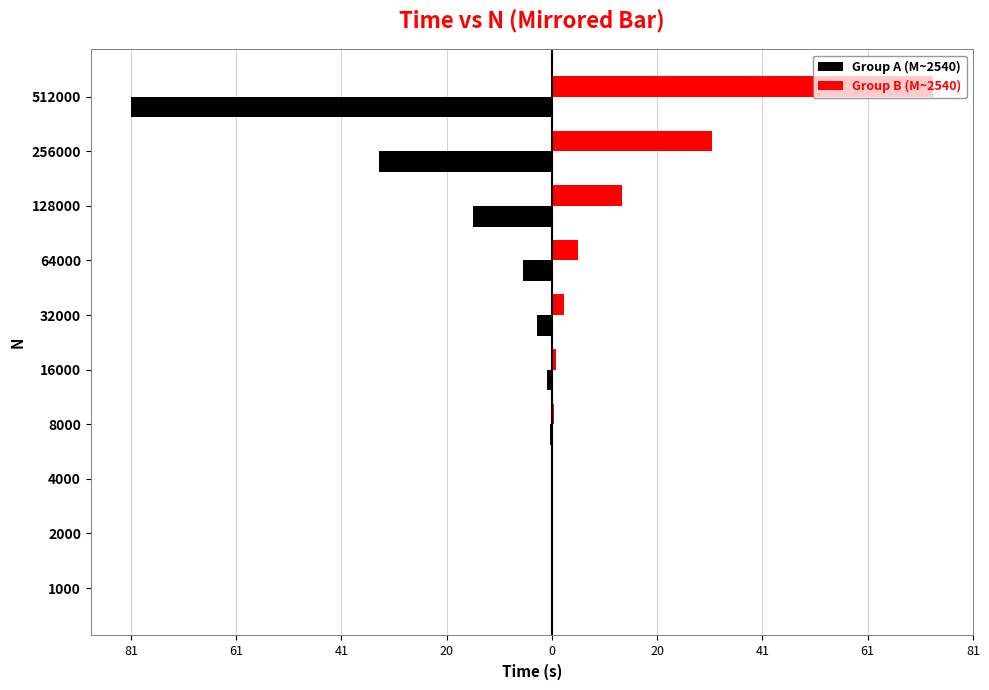

At how many categories does at least one series exceed 51?

1